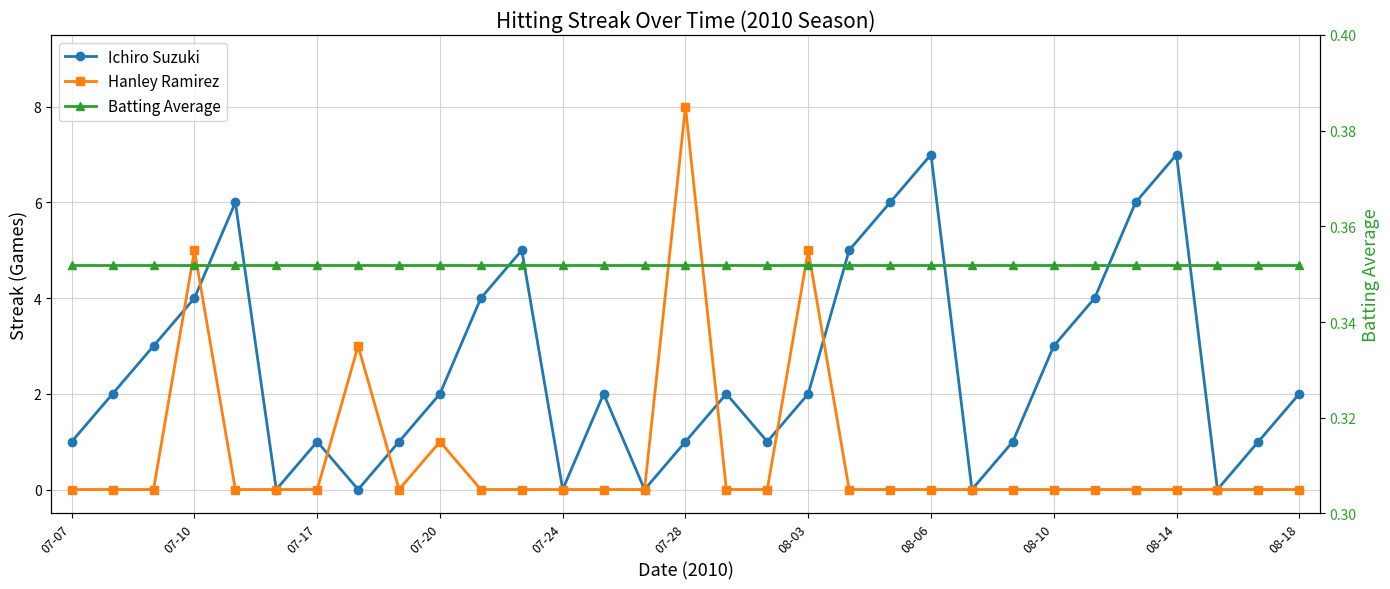

What is the difference between the highest and lowest values at 08-06?

7.0